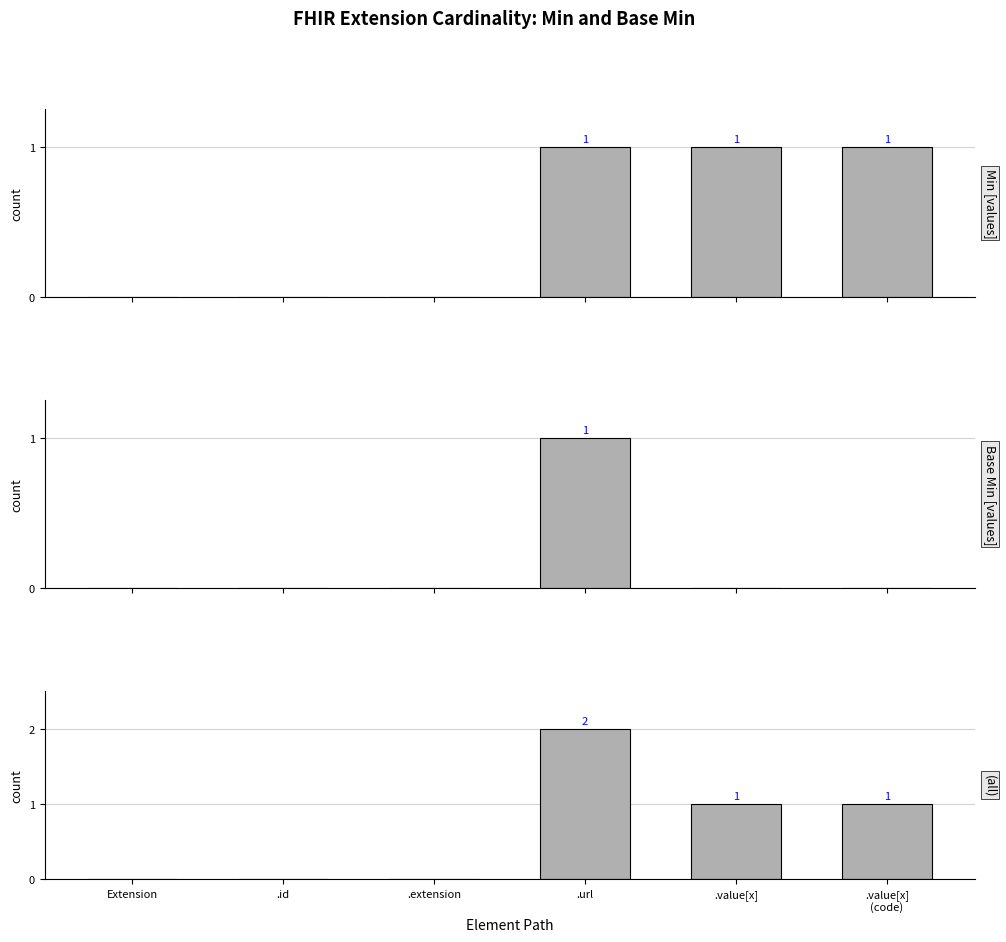

The value of (all) at .url is 4. True or false?

False